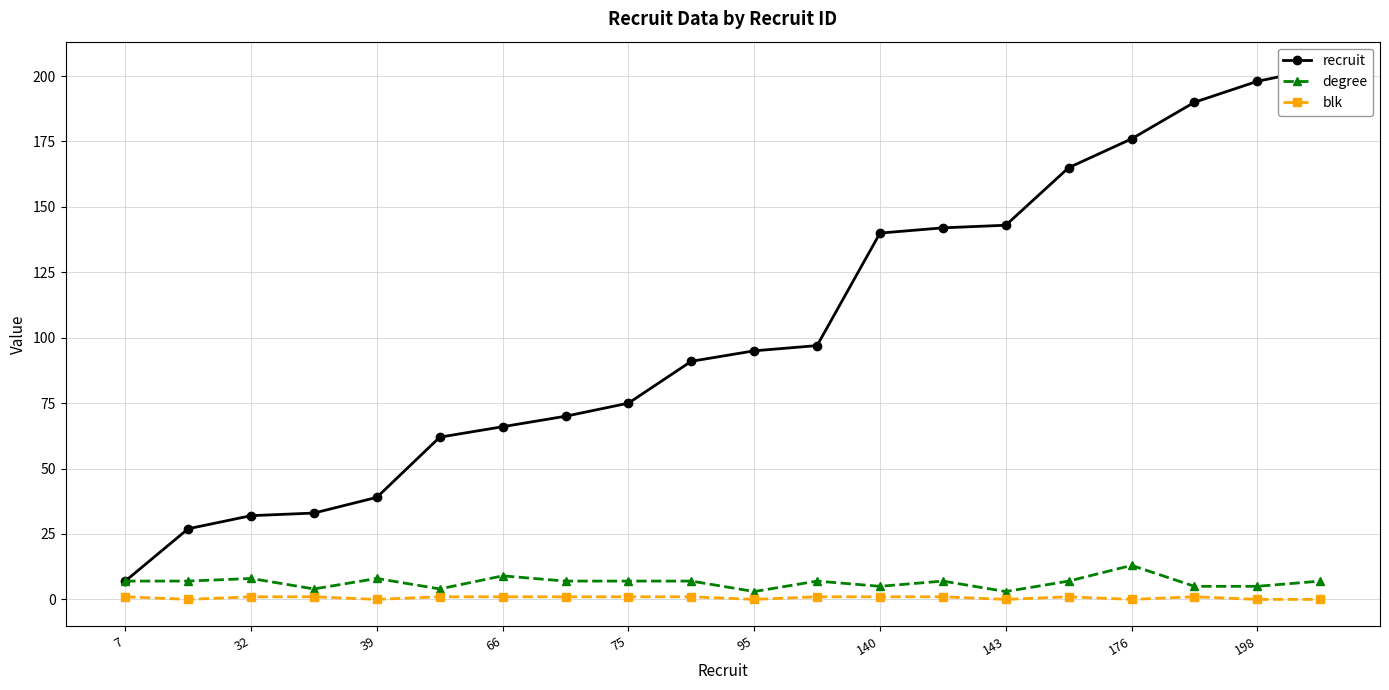

The degree series shows 8 at 32. True or false?

True